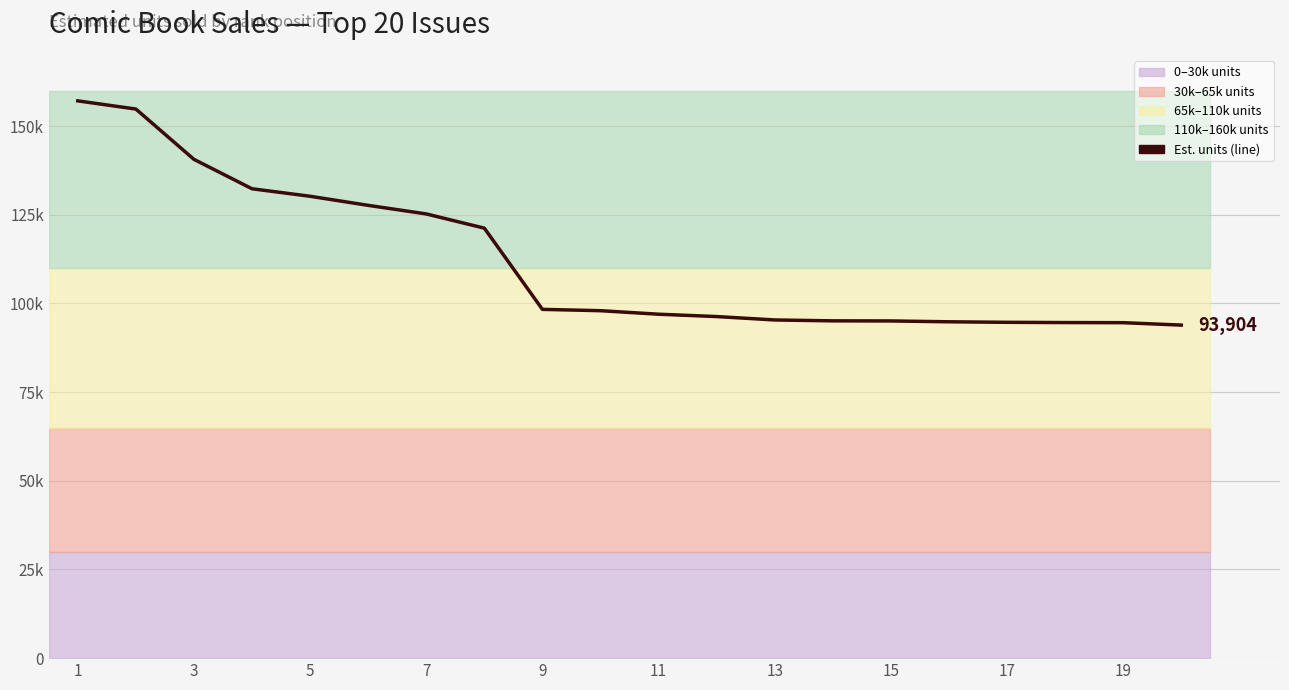

How many data points are less than 97969?

10